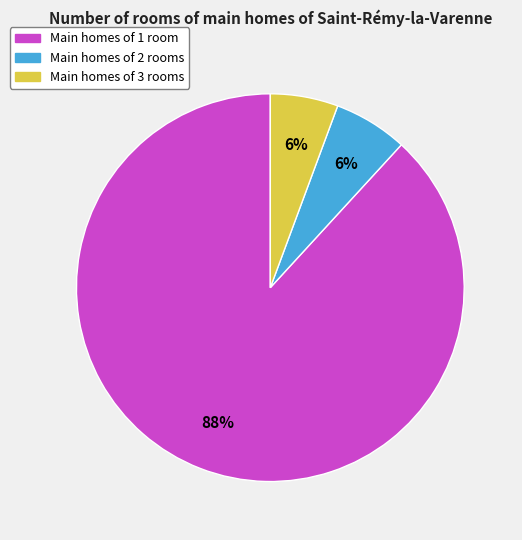

To the nearest percent, what is the average slice percentage?

33%